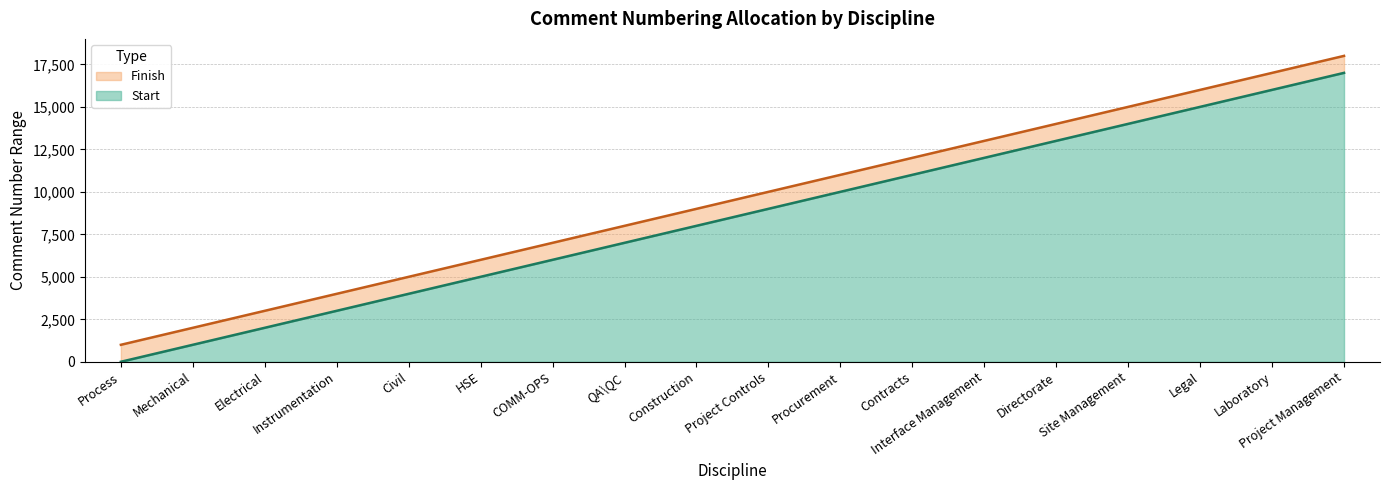

Which category has the highest value in the Finish series?

Project Management